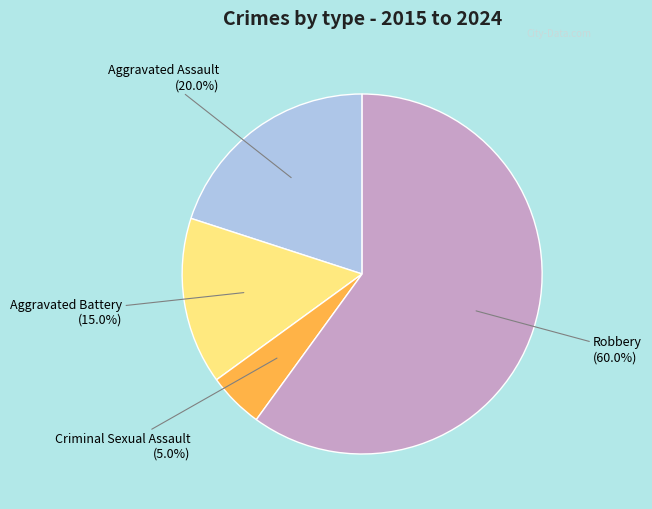

Is there a majority slice in this chart?

Yes